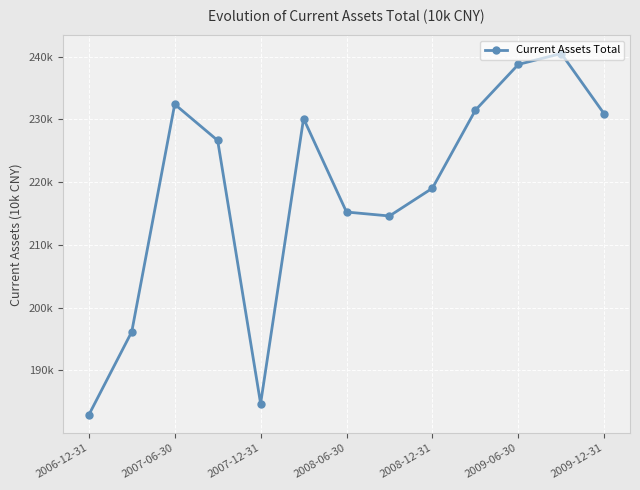

Is this an area chart (filled region under the line)?

No